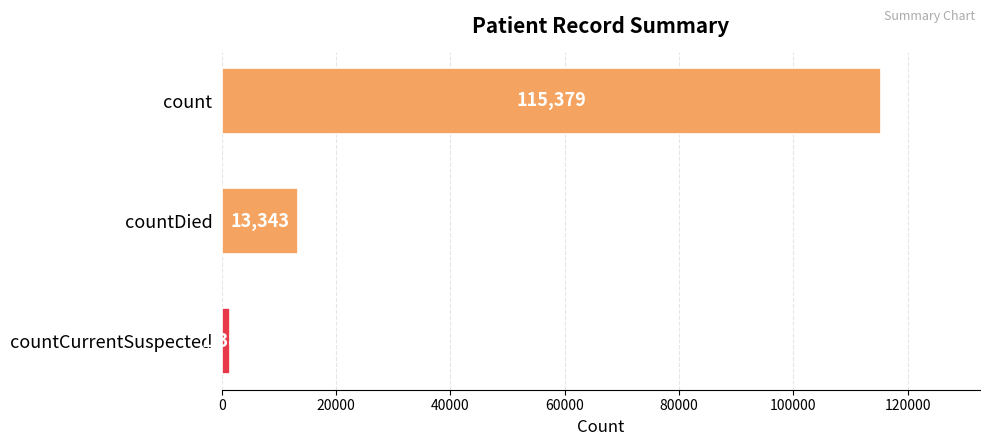

Rank the categories by value from highest to lowest.

count, countDied, countCurrentSuspected